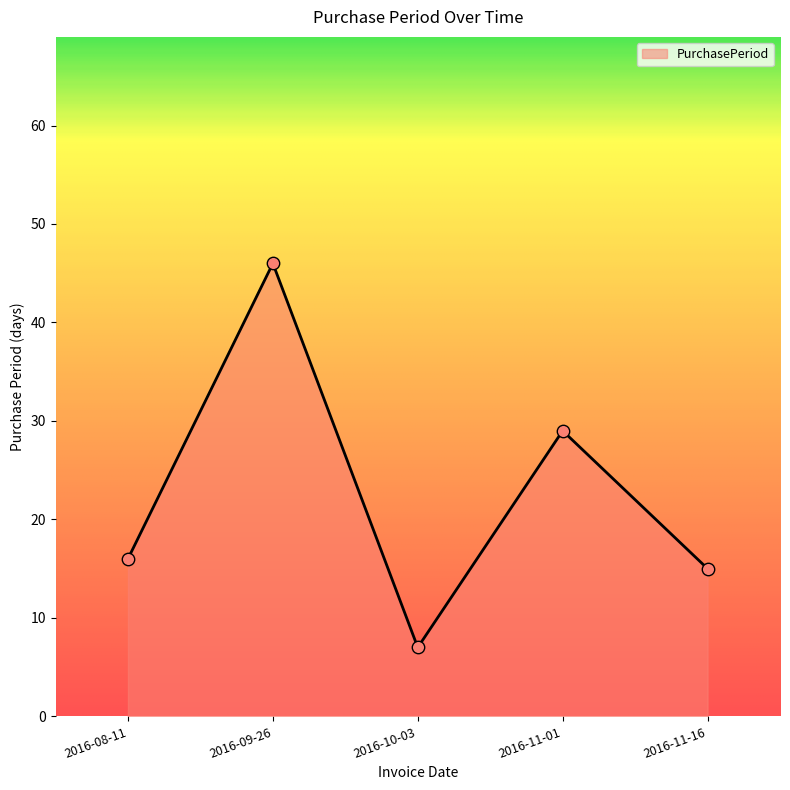

Which has a higher value, 2016-11-01 or 2016-09-26?

2016-09-26